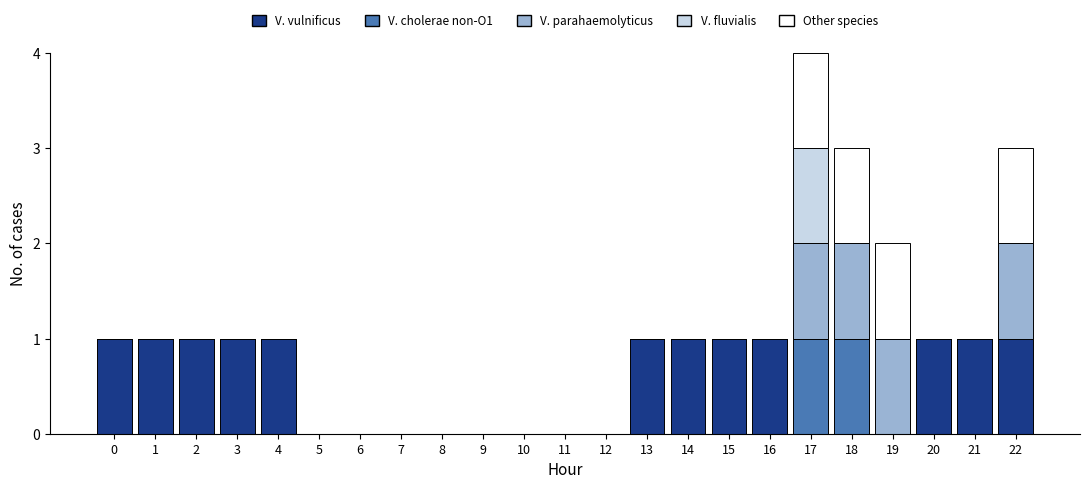

At which category is the sum across all series the highest?

17